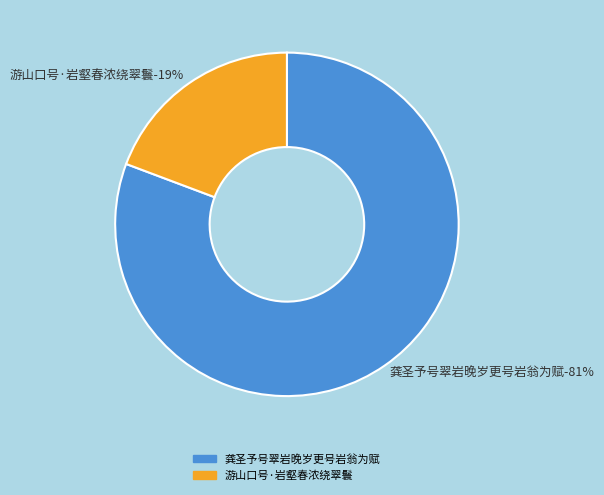

Which has a higher value, 游山口号·岩壑春浓绕翠鬟 or 龚圣予号翠岩晚岁更号岩翁为赋?

龚圣予号翠岩晚岁更号岩翁为赋